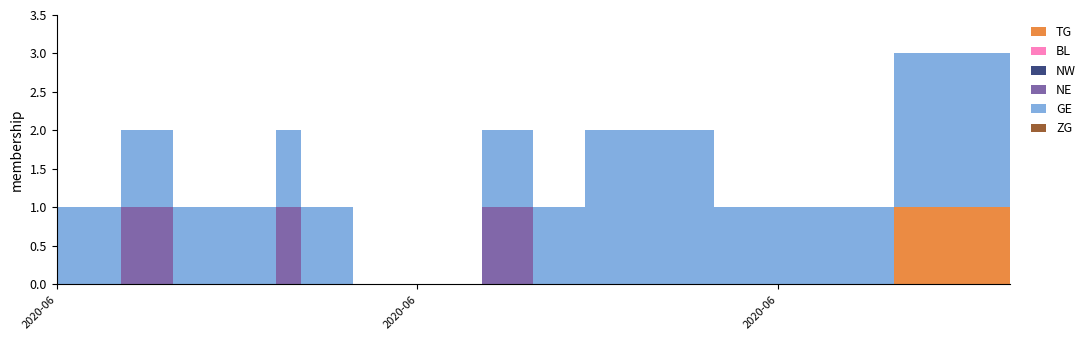

Reading left to right, what are all the values shown in this chart?

TG: 2020-06-02=0	2020-06-03=0	2020-06-04=0	2020-06-05=0	2020-06-08=0	2020-06-09=0	2020-06-10=0	2020-06-11=0	2020-06-12=0	2020-06-15=0	2020-06-16=0	2020-06-17=0	2020-06-18=0	2020-06-19=0	2020-06-22=0	2020-06-23=0	2020-06-24=0	2020-06-25=0	2020-06-26=0	2020-06-29=0	2020-06-30=0	2020-07-01=0	2020-07-02=0	2020-07-03=0	2020-07-06=1	2020-07-07=1	2020-07-08=1	2020-07-09=1
BL: 2020-06-02=0	2020-06-03=0	2020-06-04=0	2020-06-05=0	2020-06-08=0	2020-06-09=0	2020-06-10=0	2020-06-11=0	2020-06-12=0	2020-06-15=0	2020-06-16=0	2020-06-17=0	2020-06-18=0	2020-06-19=0	2020-06-22=0	2020-06-23=0	2020-06-24=0	2020-06-25=0	2020-06-26=0	2020-06-29=0	2020-06-30=0	2020-07-01=0	2020-07-02=0	2020-07-03=0	2020-07-06=0	2020-07-07=0	2020-07-08=0	2020-07-09=0
NW: 2020-06-02=0	2020-06-03=0	2020-06-04=0	2020-06-05=0	2020-06-08=0	2020-06-09=0	2020-06-10=0	2020-06-11=0	2020-06-12=0	2020-06-15=0	2020-06-16=0	2020-06-17=0	2020-06-18=0	2020-06-19=0	2020-06-22=0	2020-06-23=0	2020-06-24=0	2020-06-25=0	2020-06-26=0	2020-06-29=0	2020-06-30=0	2020-07-01=0	2020-07-02=0	2020-07-03=0	2020-07-06=0	2020-07-07=0	2020-07-08=0	2020-07-09=0
NE: 2020-06-02=0	2020-06-03=0	2020-06-04=0	2020-06-05=1	2020-06-08=0	2020-06-09=0	2020-06-10=0	2020-06-11=1	2020-06-12=0	2020-06-15=0	2020-06-16=0	2020-06-17=0	2020-06-18=0	2020-06-19=1	2020-06-22=0	2020-06-23=0	2020-06-24=0	2020-06-25=0	2020-06-26=0	2020-06-29=0	2020-06-30=0	2020-07-01=0	2020-07-02=0	2020-07-03=0	2020-07-06=0	2020-07-07=0	2020-07-08=0	2020-07-09=0
GE: 2020-06-02=1	2020-06-03=1	2020-06-04=1	2020-06-05=1	2020-06-08=1	2020-06-09=1	2020-06-10=1	2020-06-11=1	2020-06-12=1	2020-06-15=0	2020-06-16=0	2020-06-17=0	2020-06-18=0	2020-06-19=1	2020-06-22=1	2020-06-23=2	2020-06-24=2	2020-06-25=2	2020-06-26=2	2020-06-29=1	2020-06-30=1	2020-07-01=1	2020-07-02=1	2020-07-03=1	2020-07-06=2	2020-07-07=2	2020-07-08=2	2020-07-09=2
ZG: 2020-06-02=0	2020-06-03=0	2020-06-04=0	2020-06-05=0	2020-06-08=0	2020-06-09=0	2020-06-10=0	2020-06-11=0	2020-06-12=0	2020-06-15=0	2020-06-16=0	2020-06-17=0	2020-06-18=0	2020-06-19=0	2020-06-22=0	2020-06-23=0	2020-06-24=0	2020-06-25=0	2020-06-26=0	2020-06-29=0	2020-06-30=0	2020-07-01=0	2020-07-02=0	2020-07-03=0	2020-07-06=0	2020-07-07=0	2020-07-08=0	2020-07-09=0